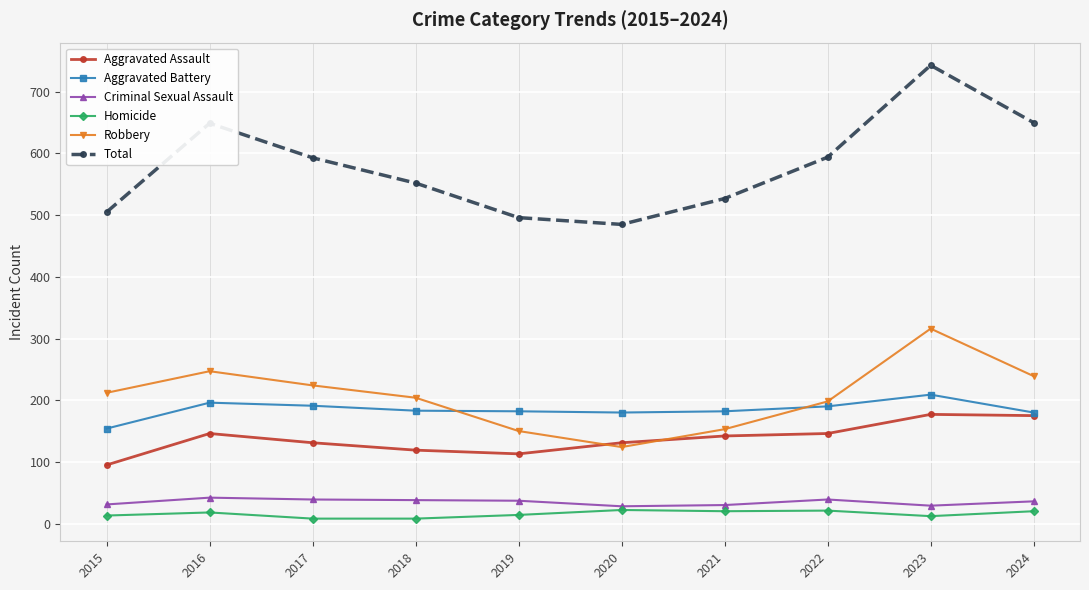

How many lines are shown in the chart?

6